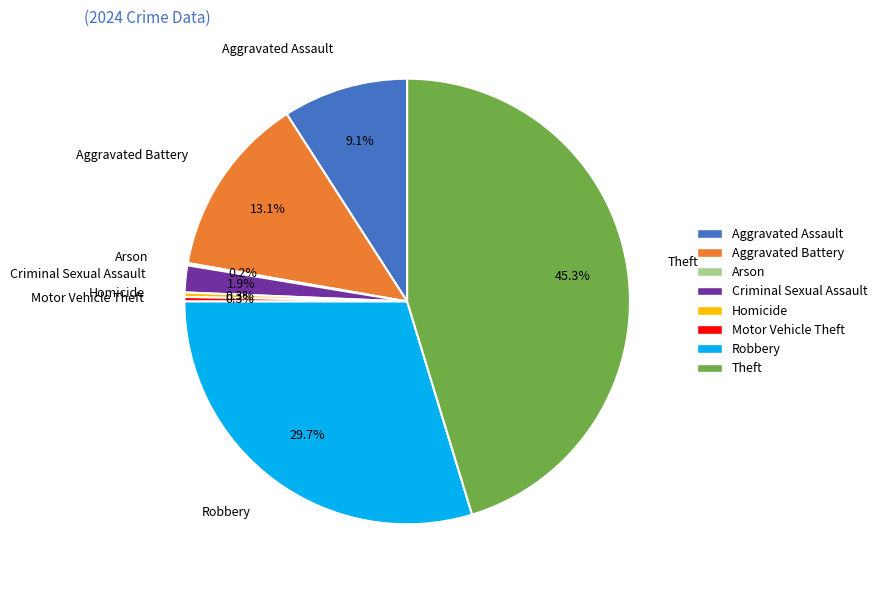

Is there any slice that represents more than half of the pie?

No